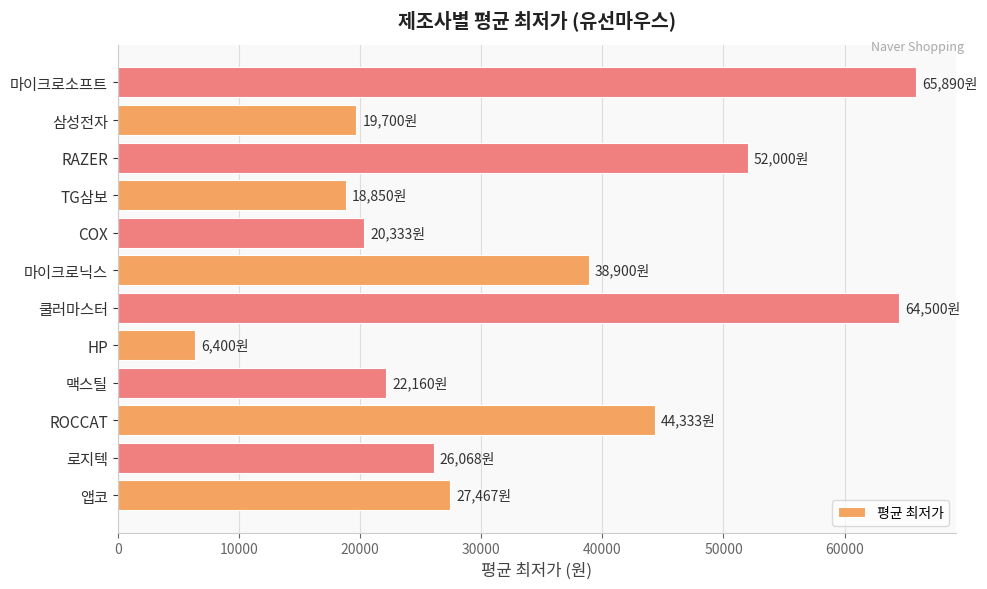

List the labels in order of value, smallest first.

HP, TG삼보, 삼성전자, COX, 맥스틸, 로지텍, 앱코, 마이크로닉스, ROCCAT, RAZER, 쿨러마스터, 마이크로소프트